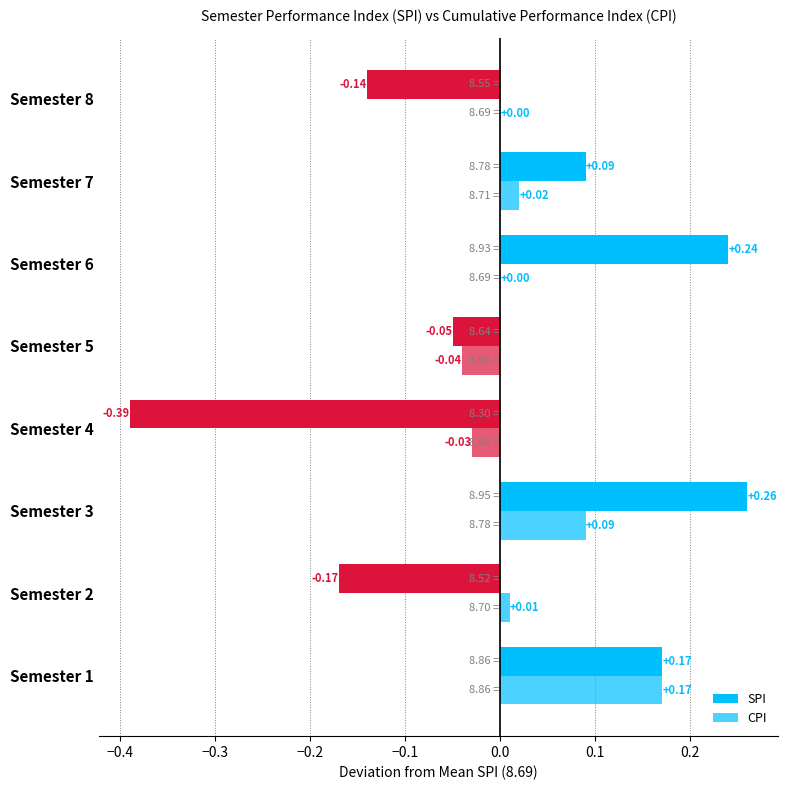

How many data points in SPI are above 0?

4